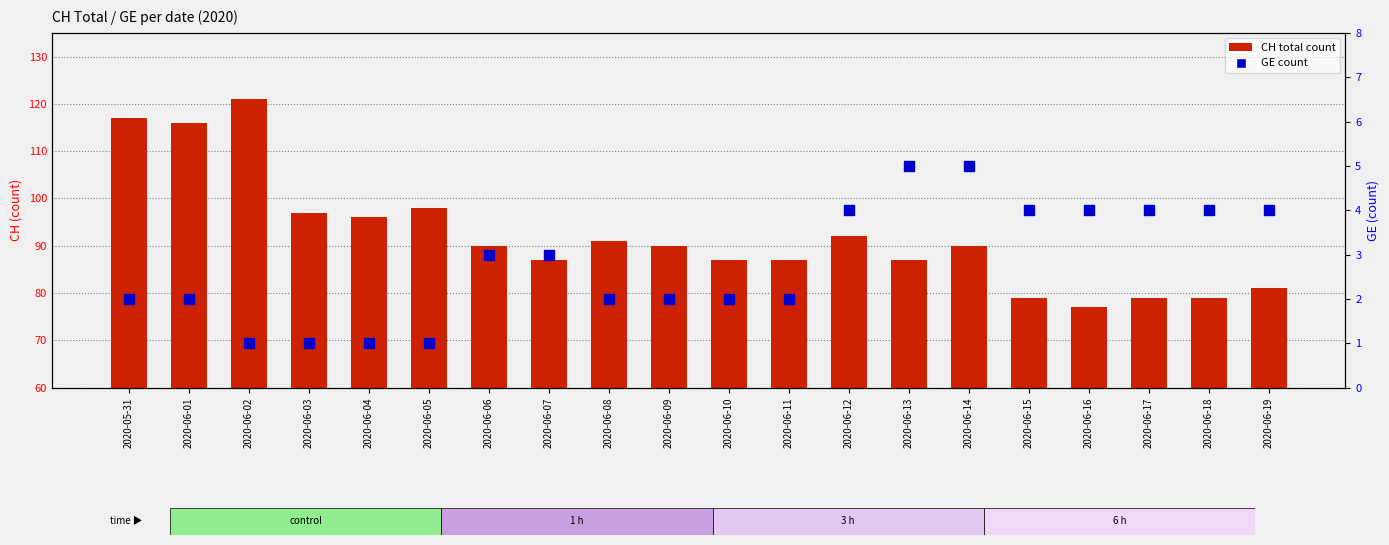

What is the difference between the maximum and minimum values in the GE series?

4